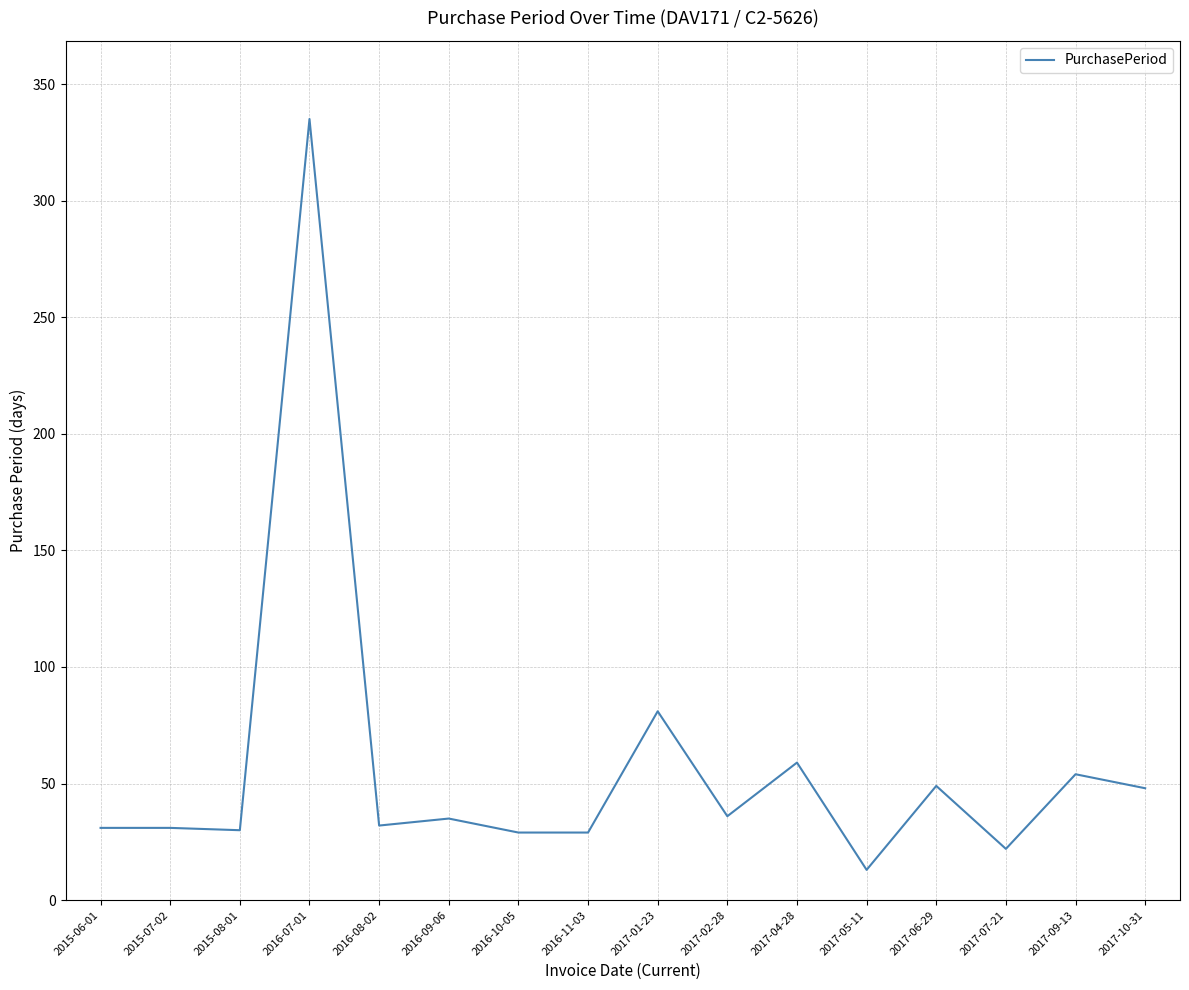

Approximately how many times larger is the value at 2016-07-01 compared to 2016-10-05?

11.6